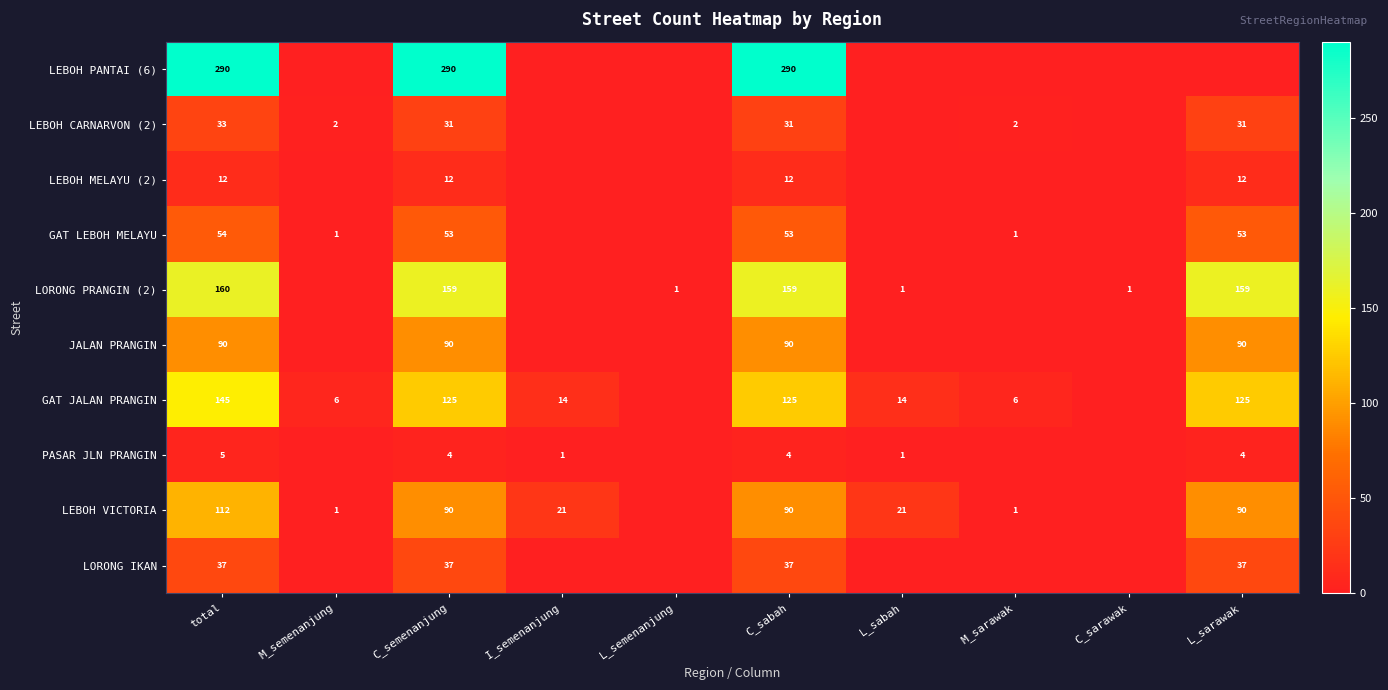

Rank the series at total from lowest to highest value.

PASAR JLN PRANGIN, LEBOH MELAYU (2), LEBOH CARNARVON (2), LORONG IKAN, GAT LEBOH MELAYU, JALAN PRANGIN, LEBOH VICTORIA, GAT JALAN PRANGIN, LORONG PRANGIN (2), LEBOH PANTAI (6)